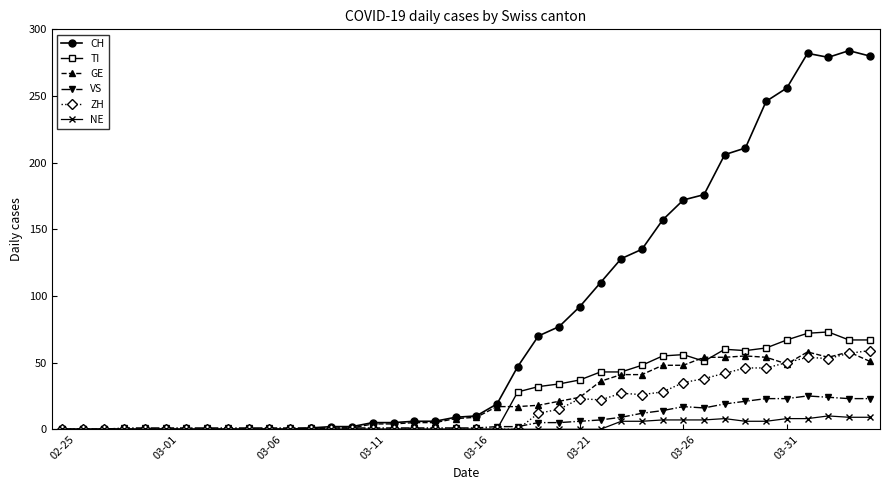

What is the sum of all VS values?

294